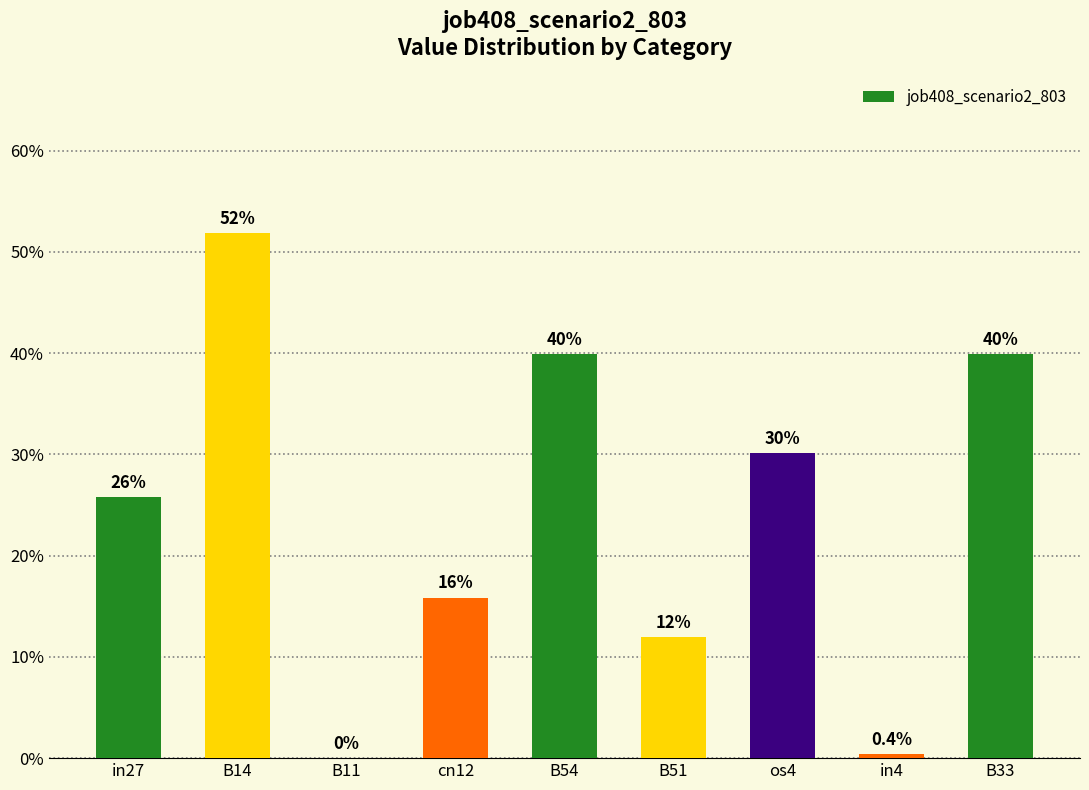

Are the bars horizontal?

No